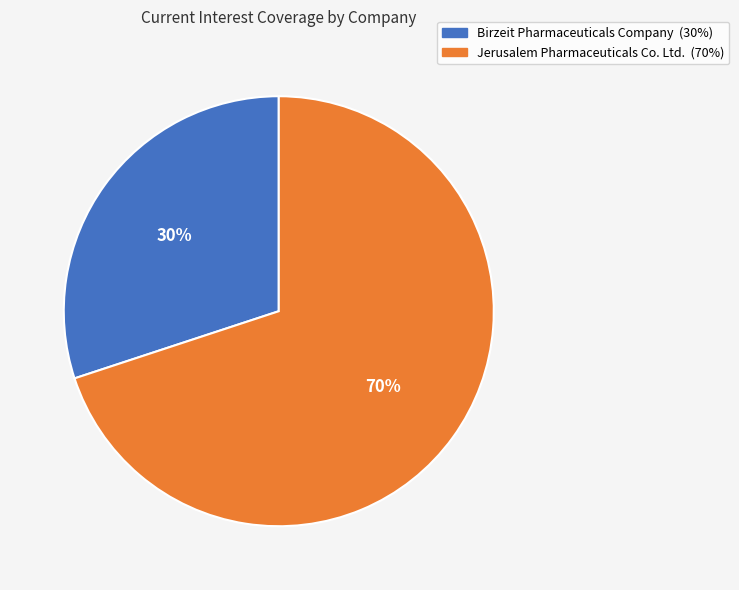

What is the ratio of the value at Jerusalem Pharmaceuticals Co. Ltd. to the value at Birzeit Pharmaceuticals Company?

2.3